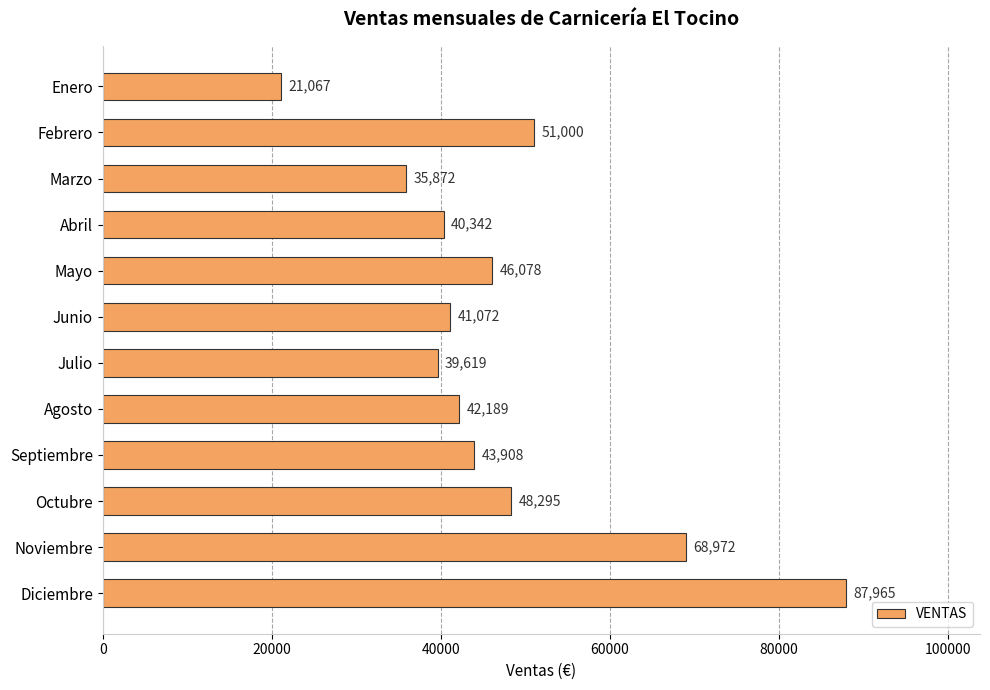

What is the difference between the second highest and second lowest values?

33100